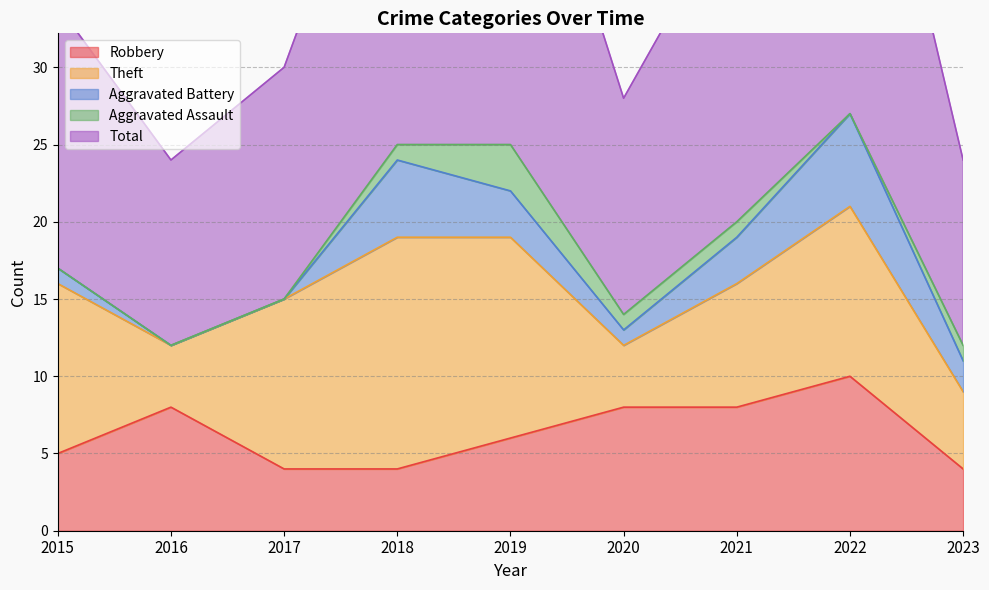

Between 2019 and 2017, which is larger?

2019